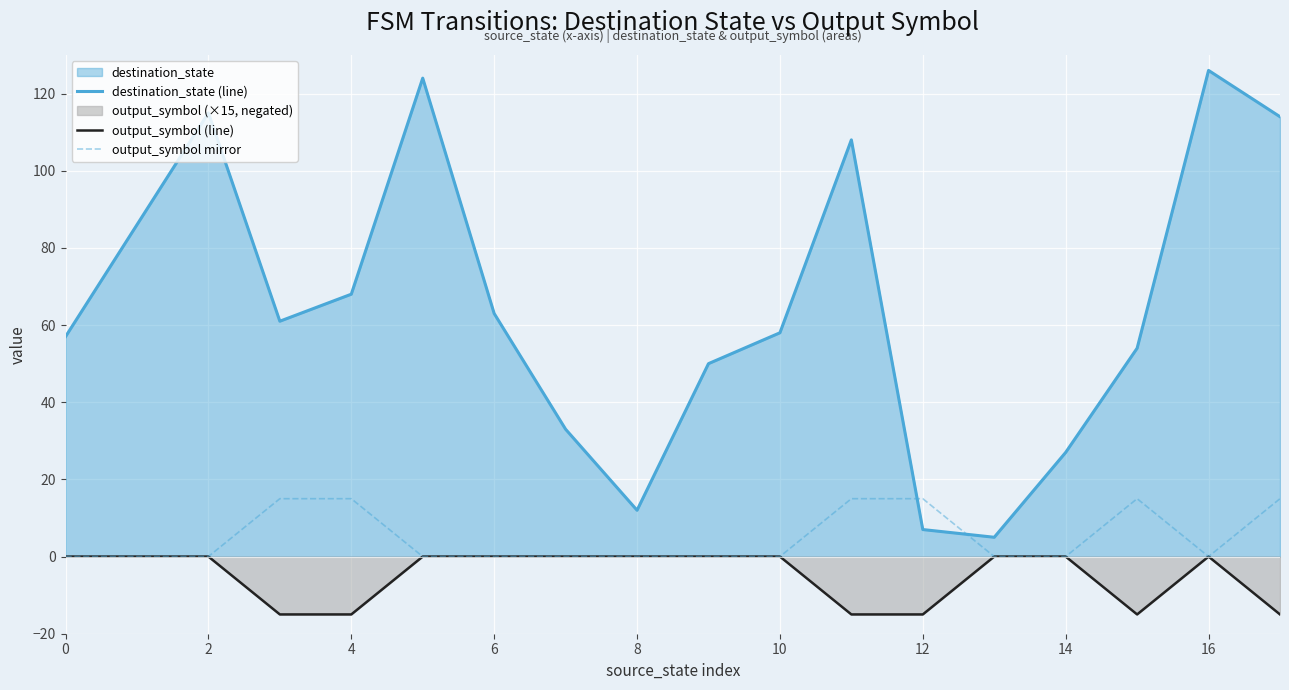

Which label corresponds to the largest value in the chart?

16